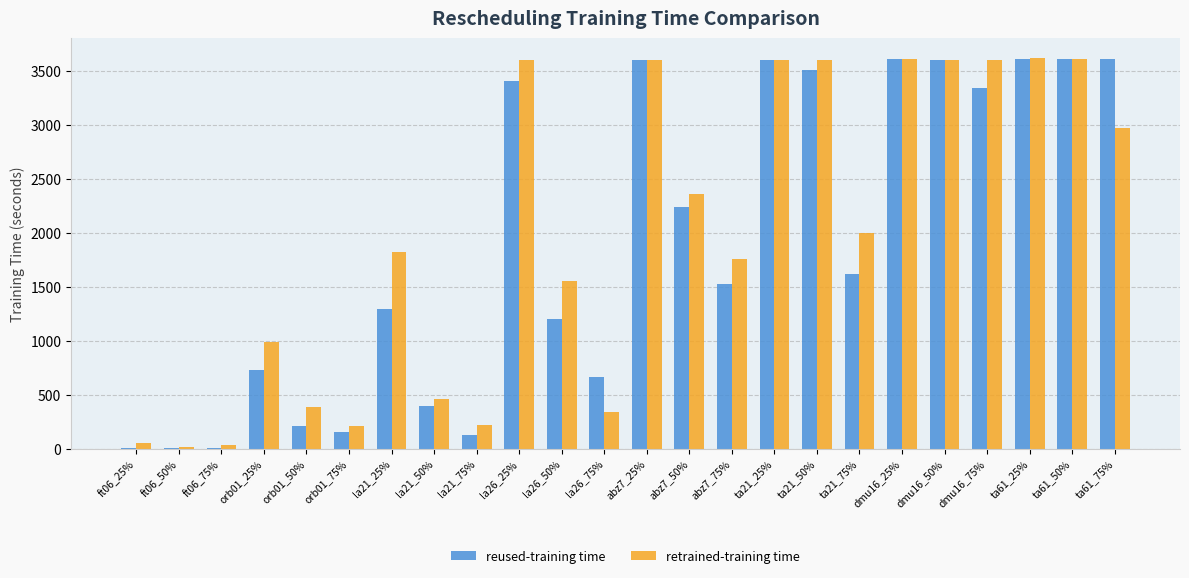

Between ft06_50% and orb01_50%, which series saw the biggest shift?

retrained-training time